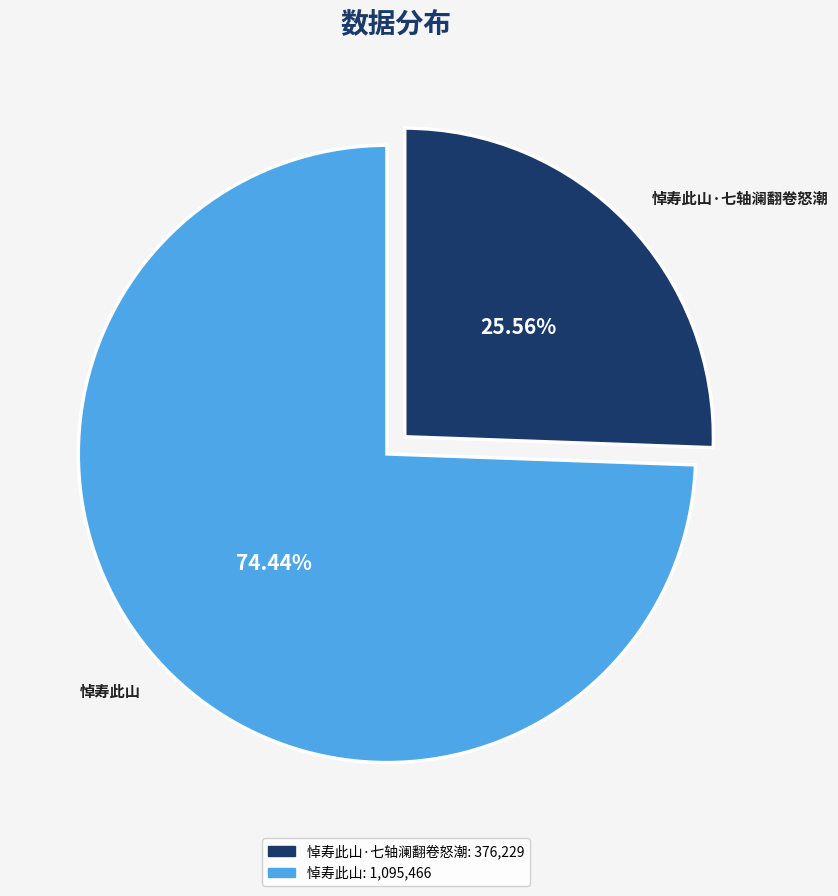

Is there a majority slice in this chart?

Yes